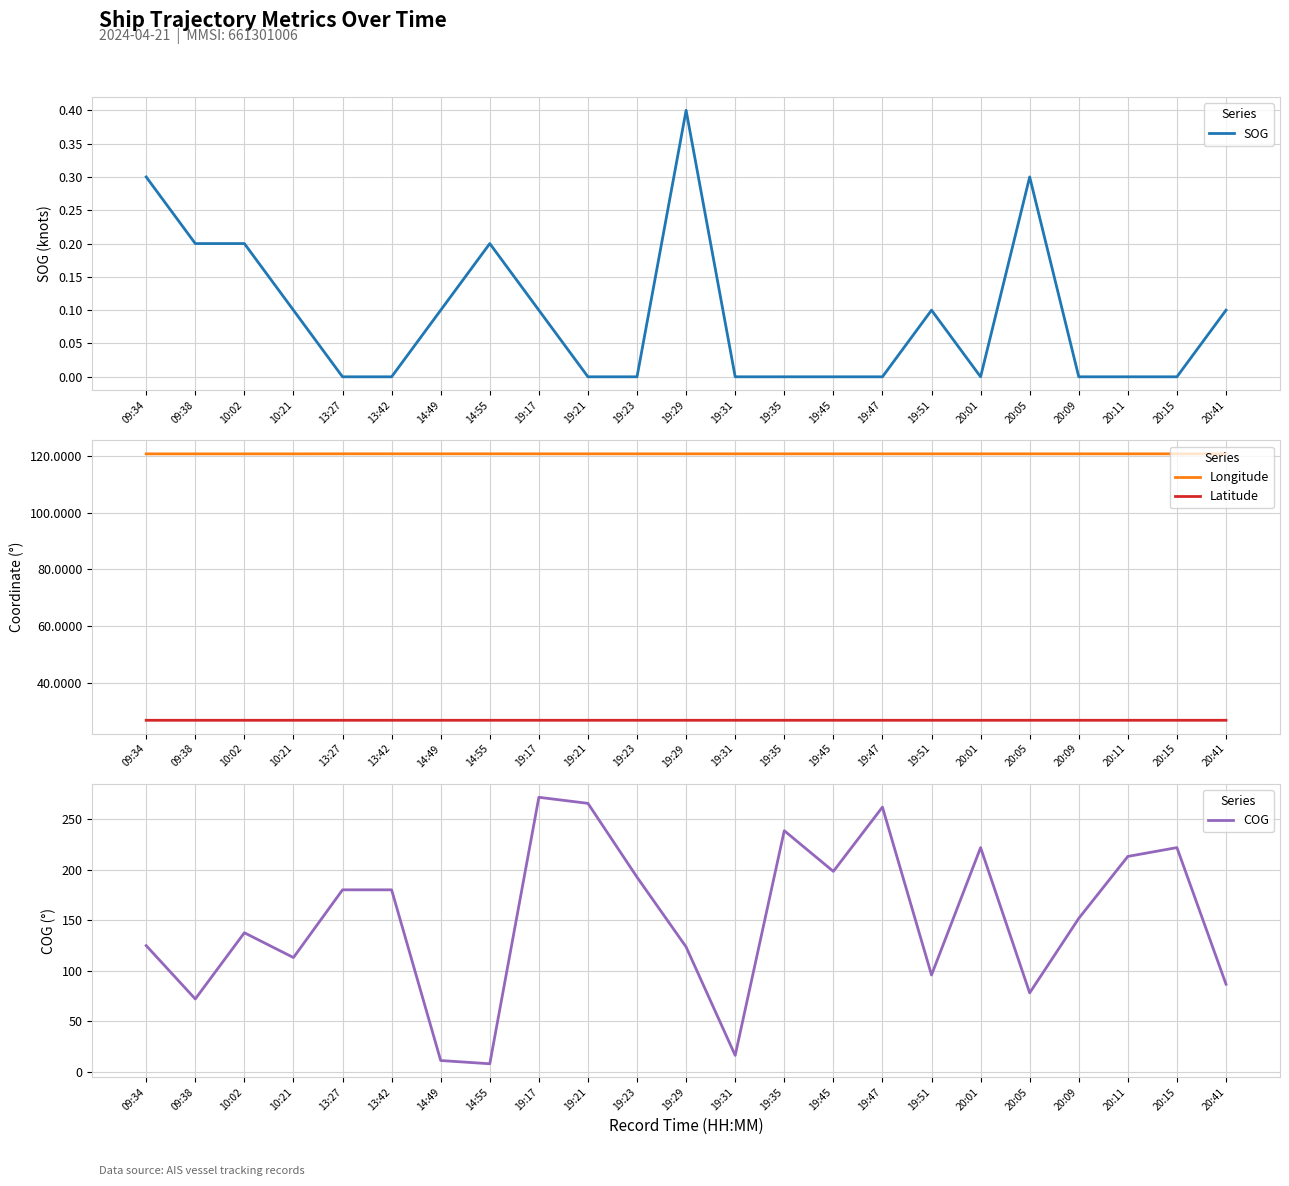

True or false: SOG has a value of 0.1 at 19:31.

False